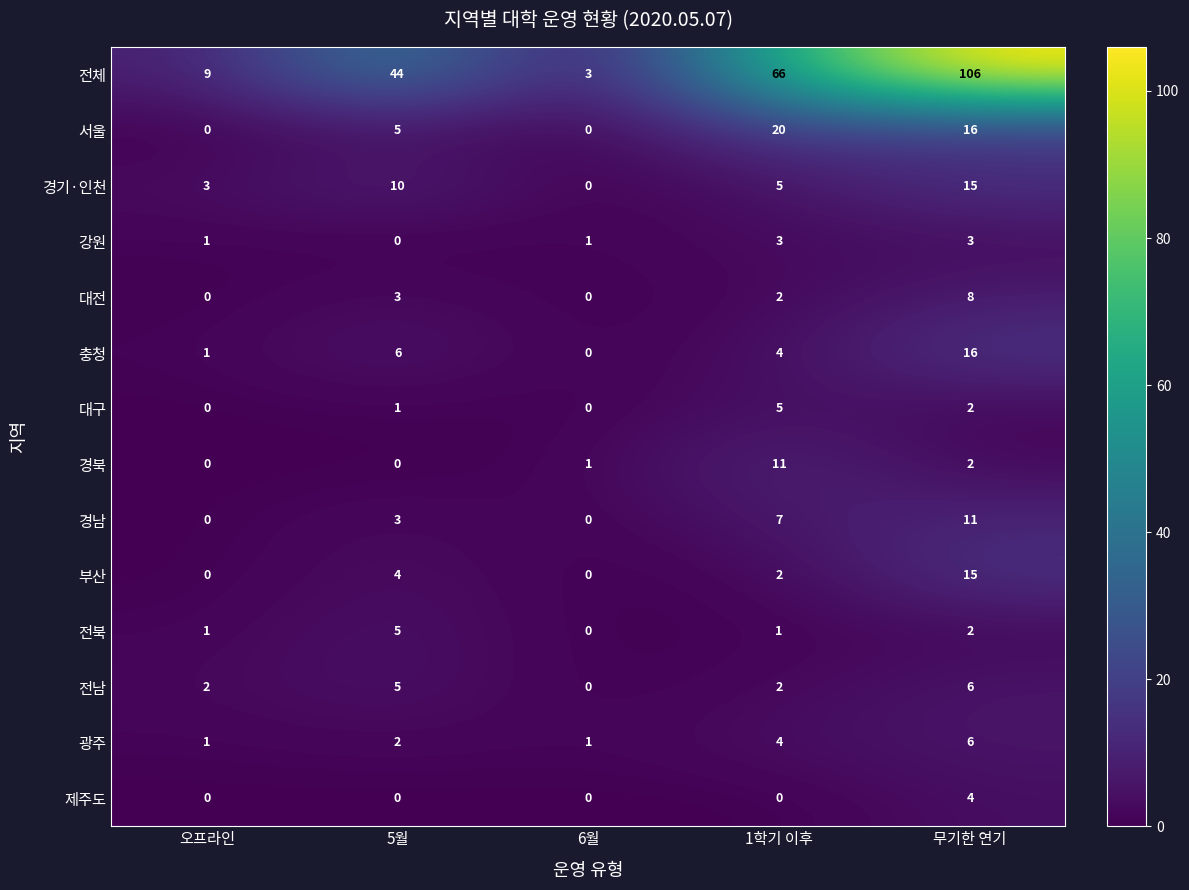

Count the 제주도 values in the range 0 to 1.

4